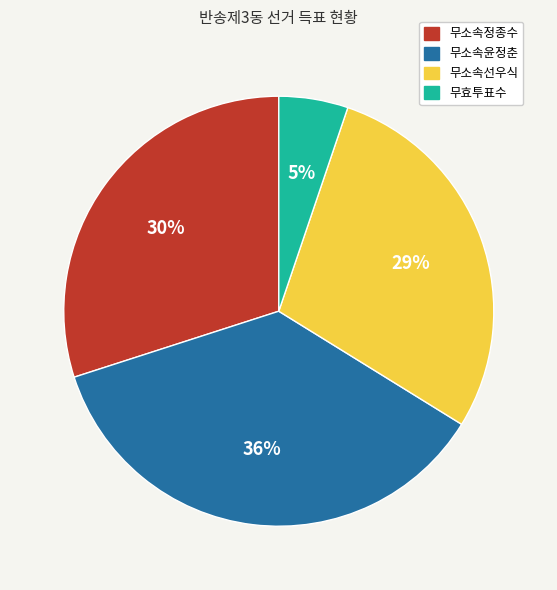

How many segments does this pie chart have?

4